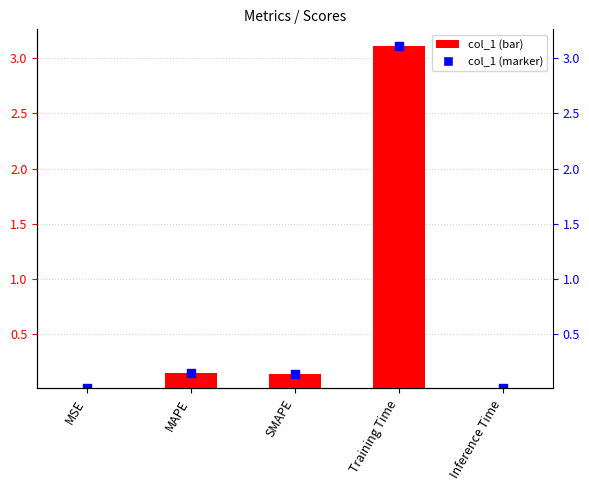

What is the change in value from MAPE to Training Time?

+3.0